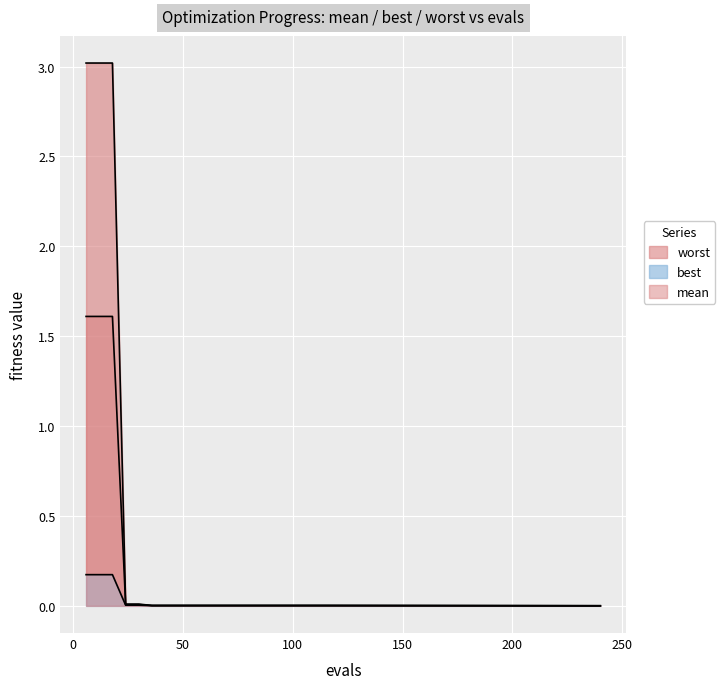

What is the highest value of the mean series?

1.6